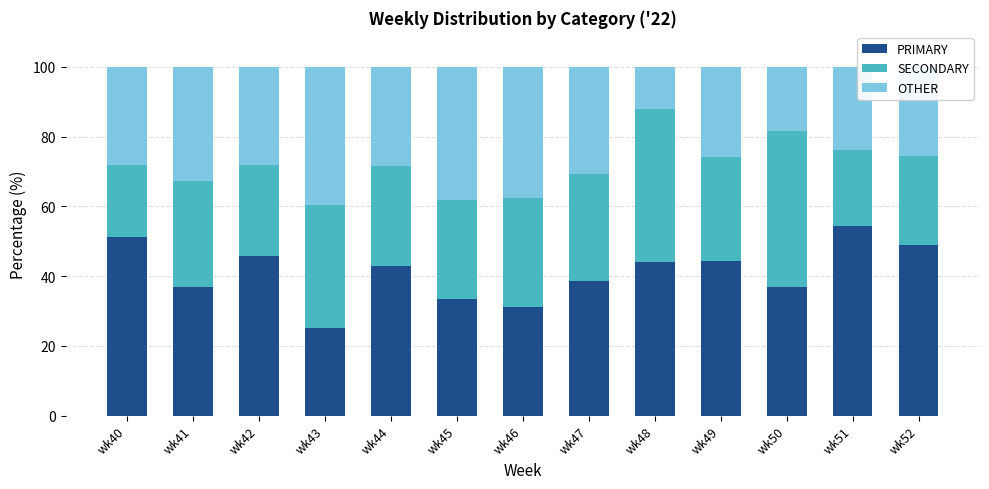

How many series are shown in this chart?

3